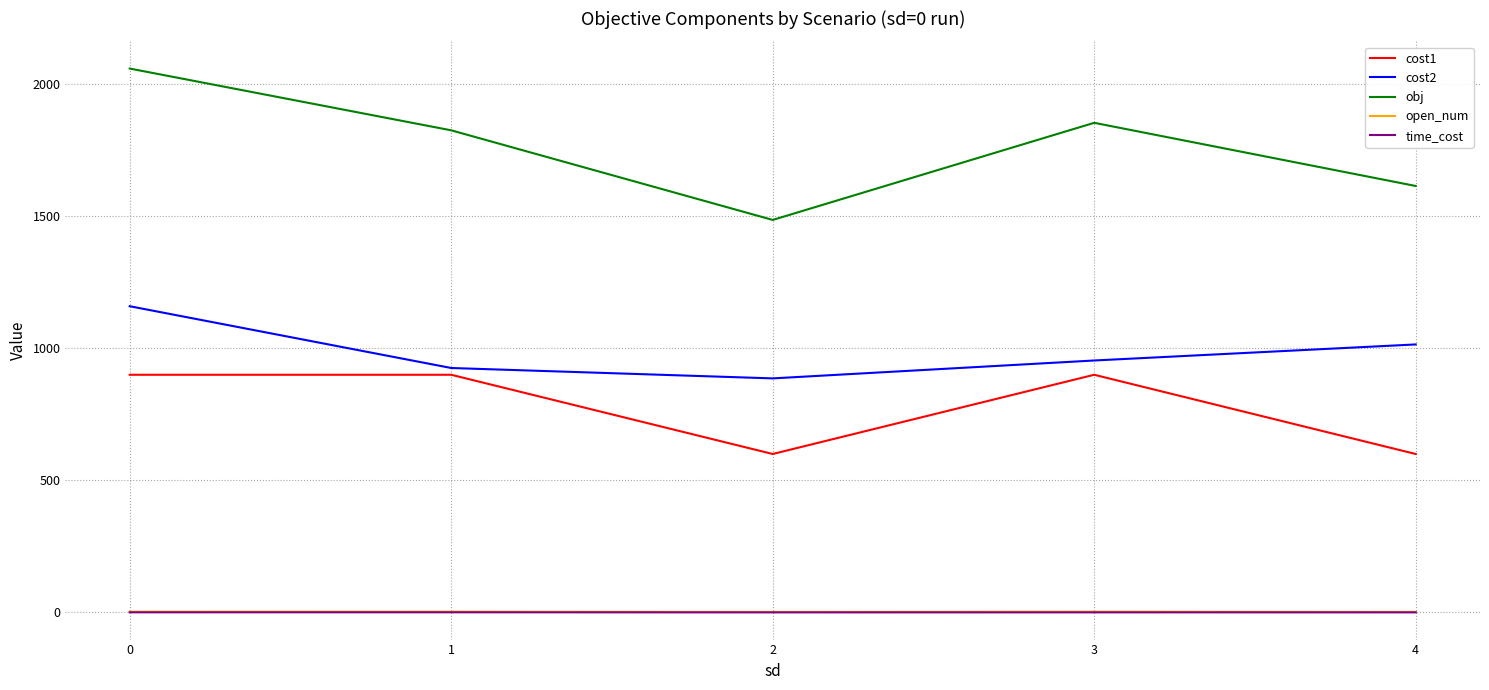

True or false: obj and cost2 cross at least once.

False